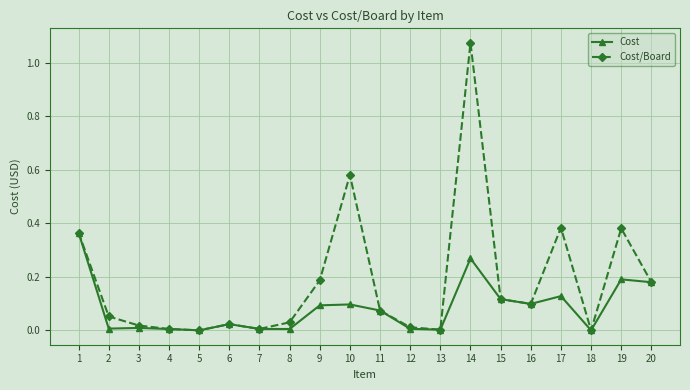

Which series has the largest total across all categories?

Cost/Board